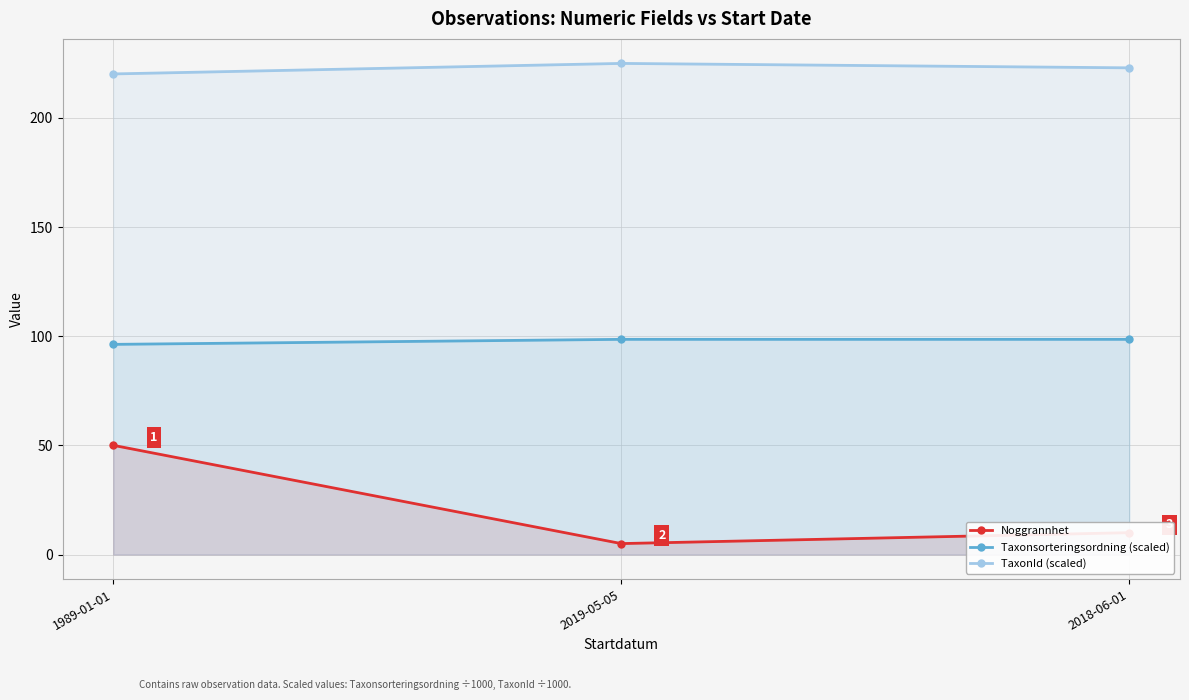

Rank the categories by Taxonsorteringsordning (scaled) value from highest to lowest.

2019-05-05, 2018-06-01, 1989-01-01